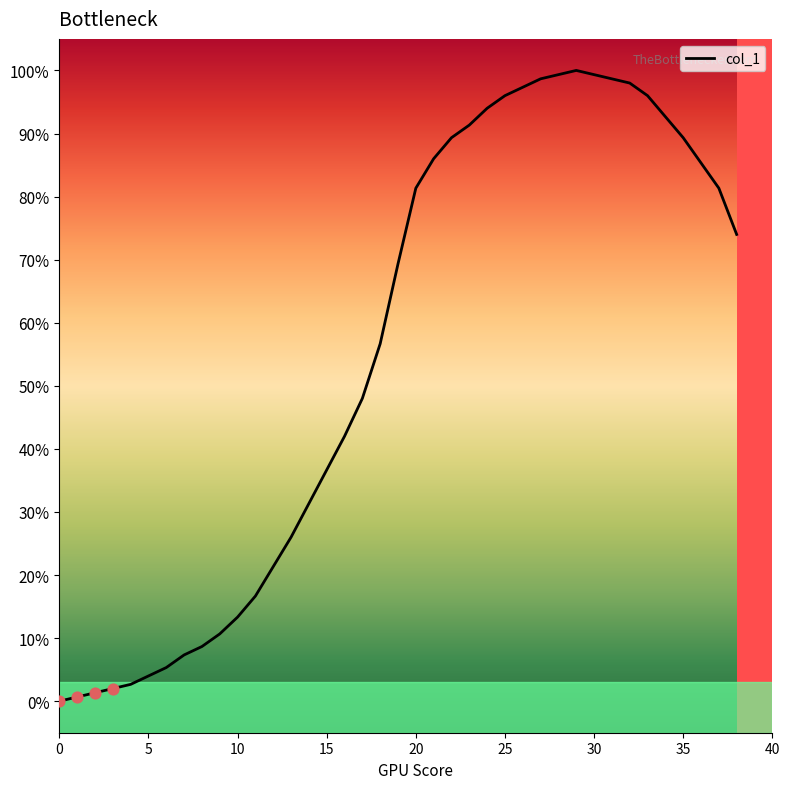

What is the greatest value displayed?

100.0